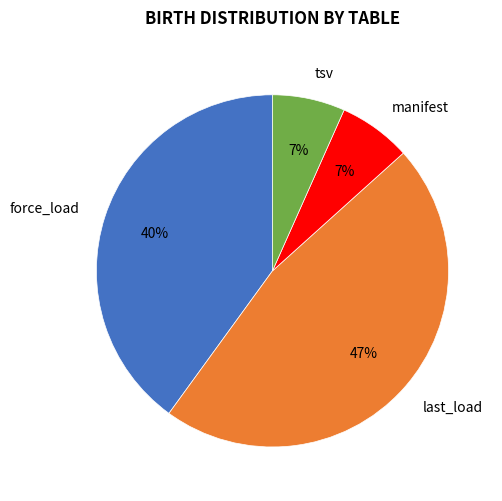

The last_load slice represents 57% of the pie. True or false?

False